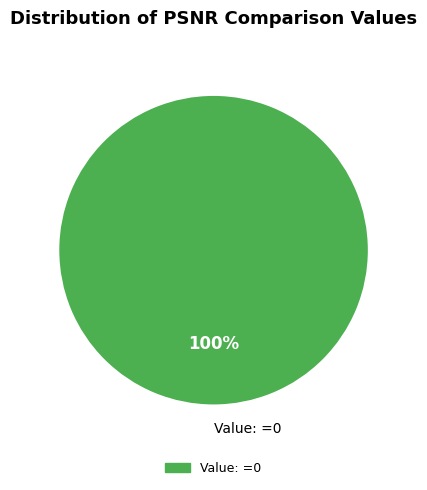

To the nearest percent, what percentage of the pie is Value: =0?

100%